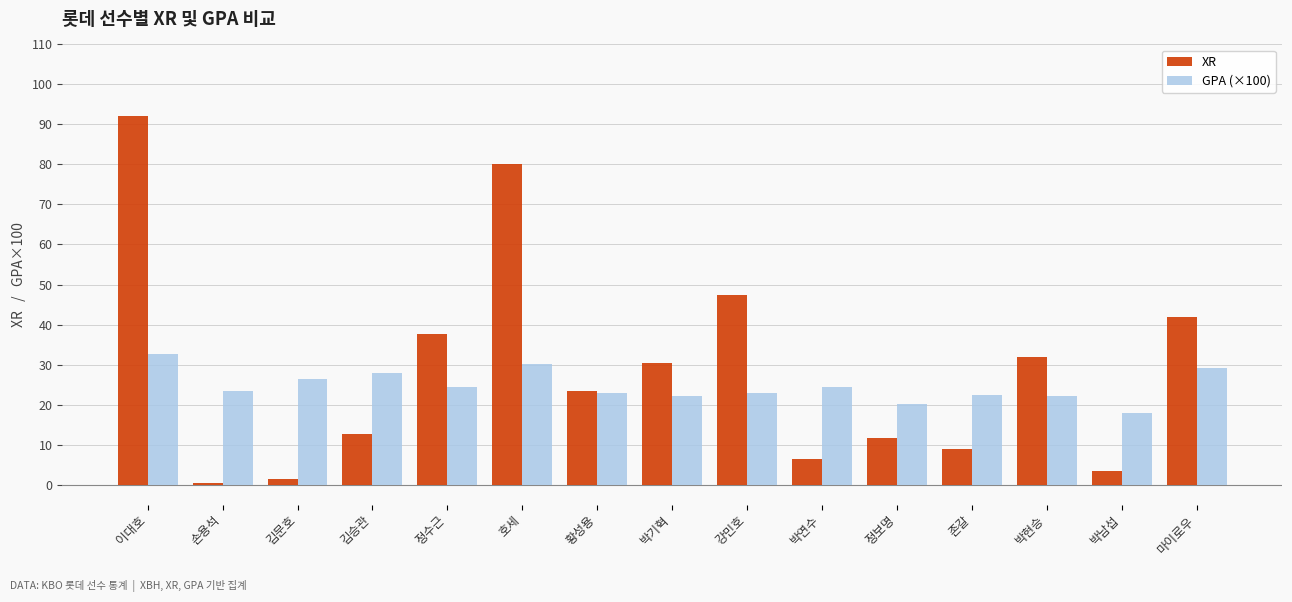

What is the highest value of the GPA (×100) series?

32.7